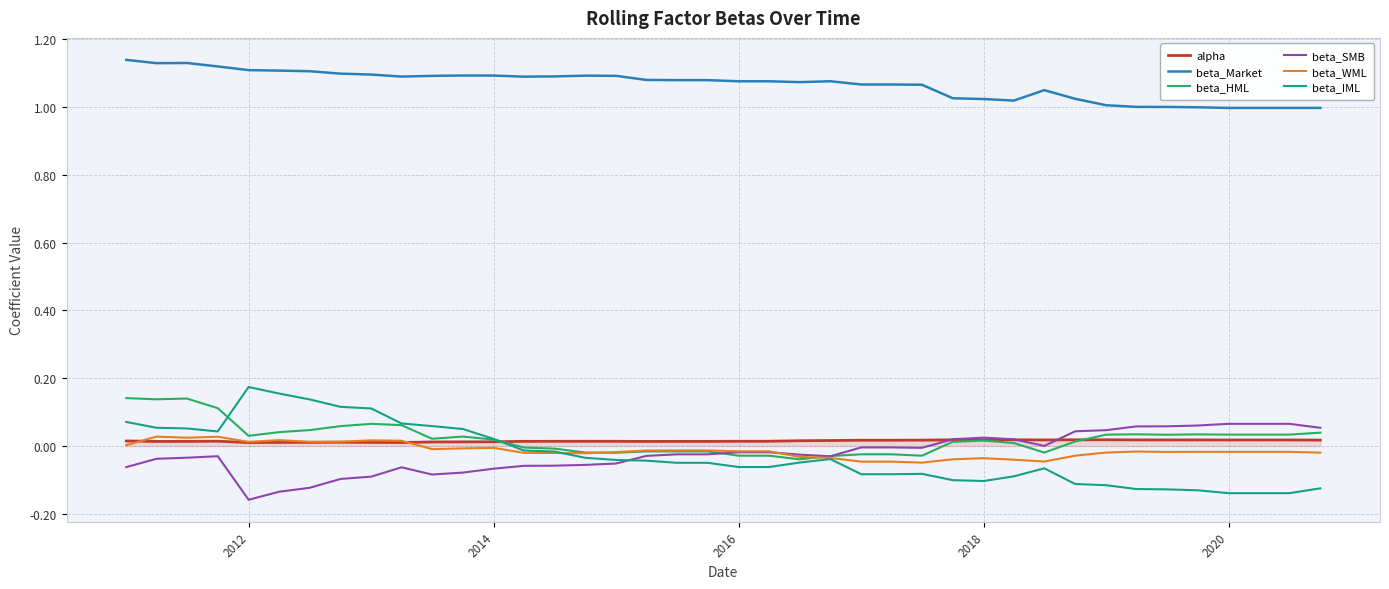

Which series has the largest total across all categories?

beta_Market